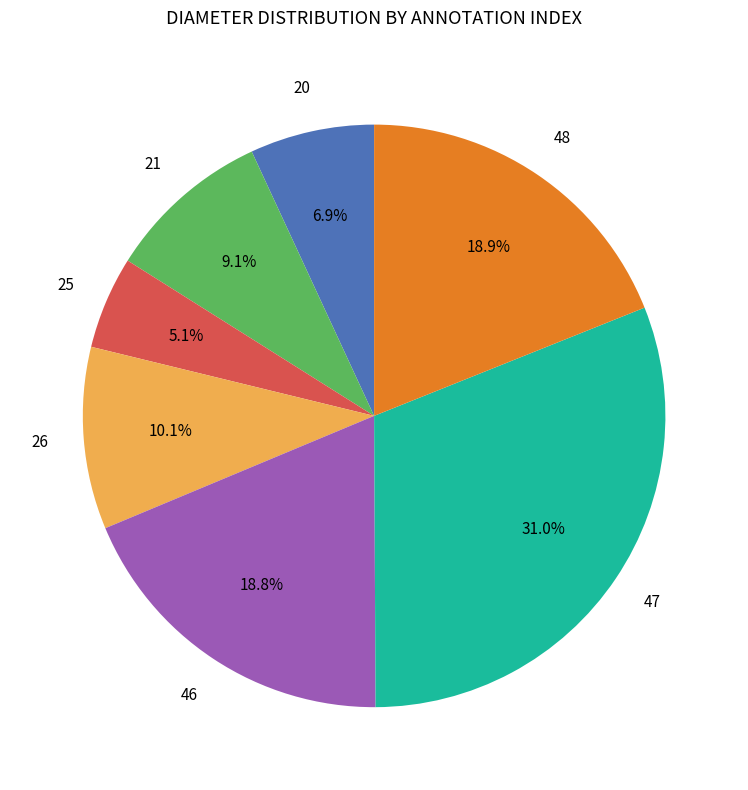

Is there any slice that represents more than half of the pie?

No